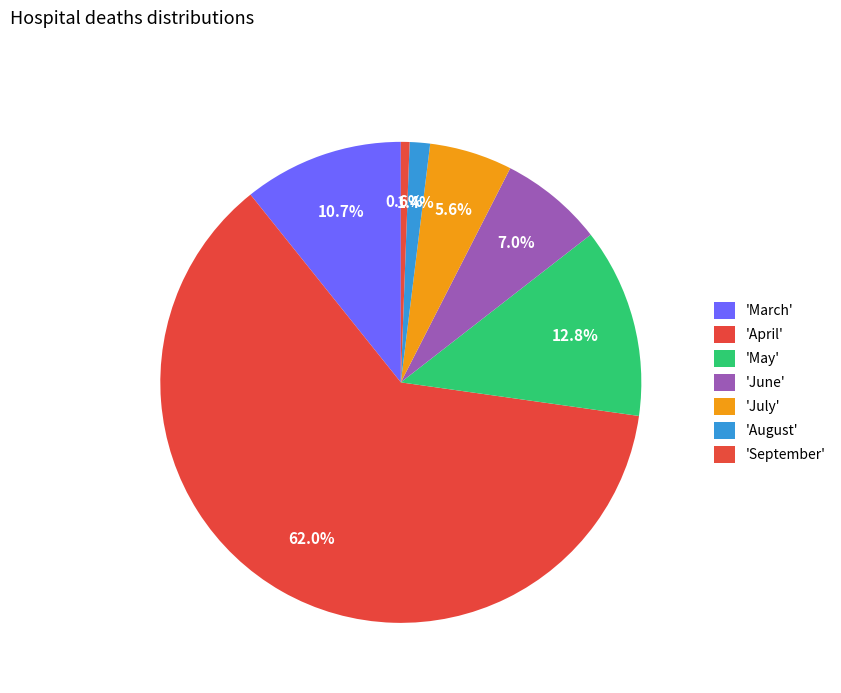

How many slices are in this pie chart?

7